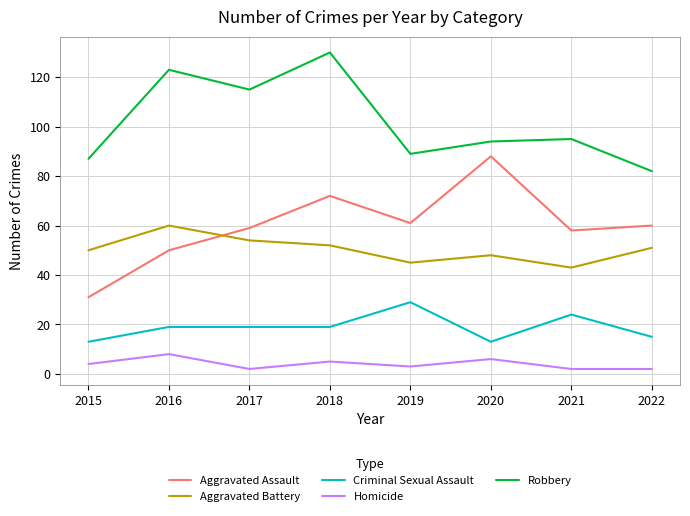

Where is Robbery nearest to the value 106?

2017